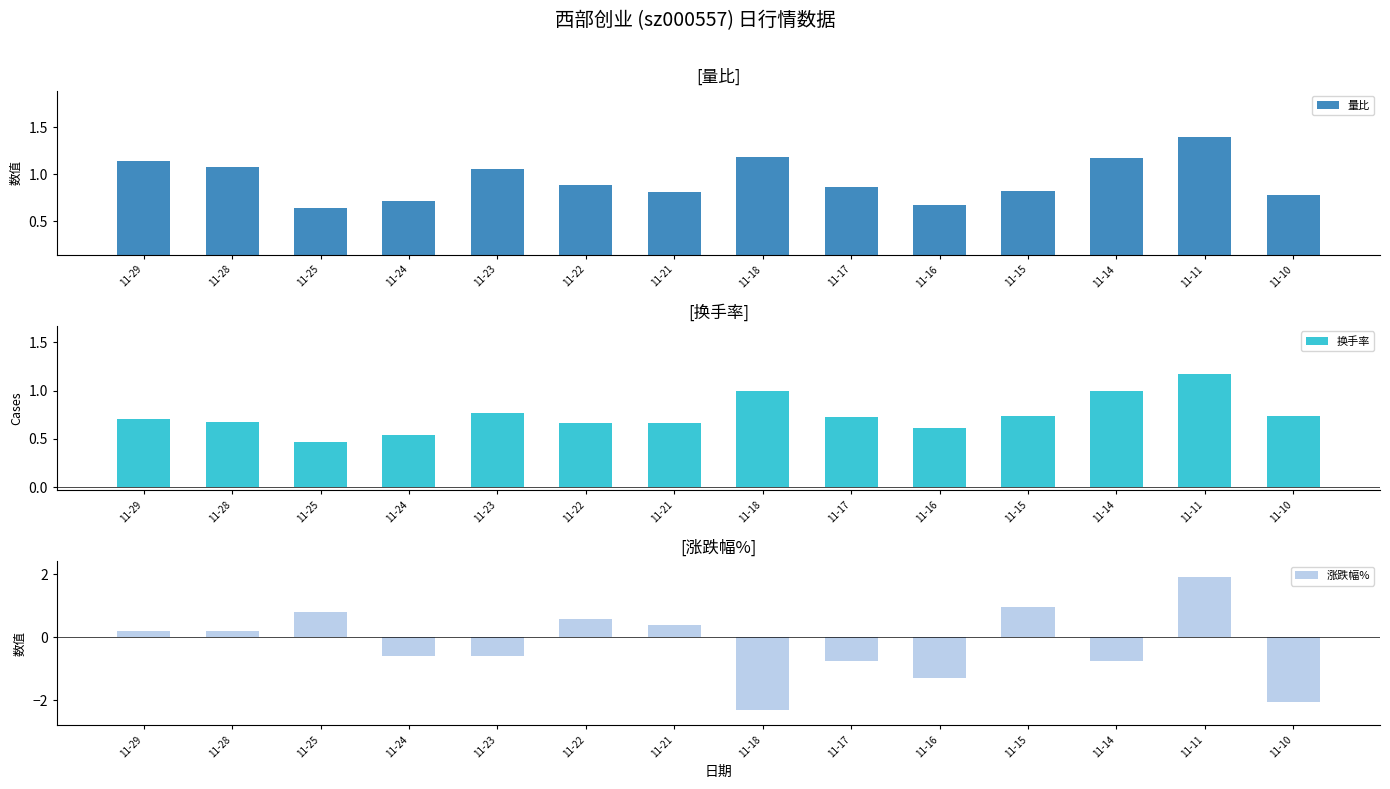

Reading right to left, extract all data points from this chart.

量比: 11-10=0.8	11-11=1.4	11-14=1.2	11-15=0.8	11-16=0.7	11-17=0.9	11-18=1.2	11-21=0.8	11-22=0.9	11-23=1.1	11-24=0.7	11-25=0.6	11-28=1.1	11-29=1.1
换手率: 11-10=0.7	11-11=1.2	11-14=1.0	11-15=0.7	11-16=0.6	11-17=0.7	11-18=1.0	11-21=0.7	11-22=0.7	11-23=0.8	11-24=0.5	11-25=0.5	11-28=0.7	11-29=0.7
涨跌幅%: 11-10=-2.1	11-11=1.9	11-14=-0.8	11-15=0.9	11-16=-1.3	11-17=-0.8	11-18=-2.3	11-21=0.4	11-22=0.6	11-23=-0.6	11-24=-0.6	11-25=0.8	11-28=0.2	11-29=0.2